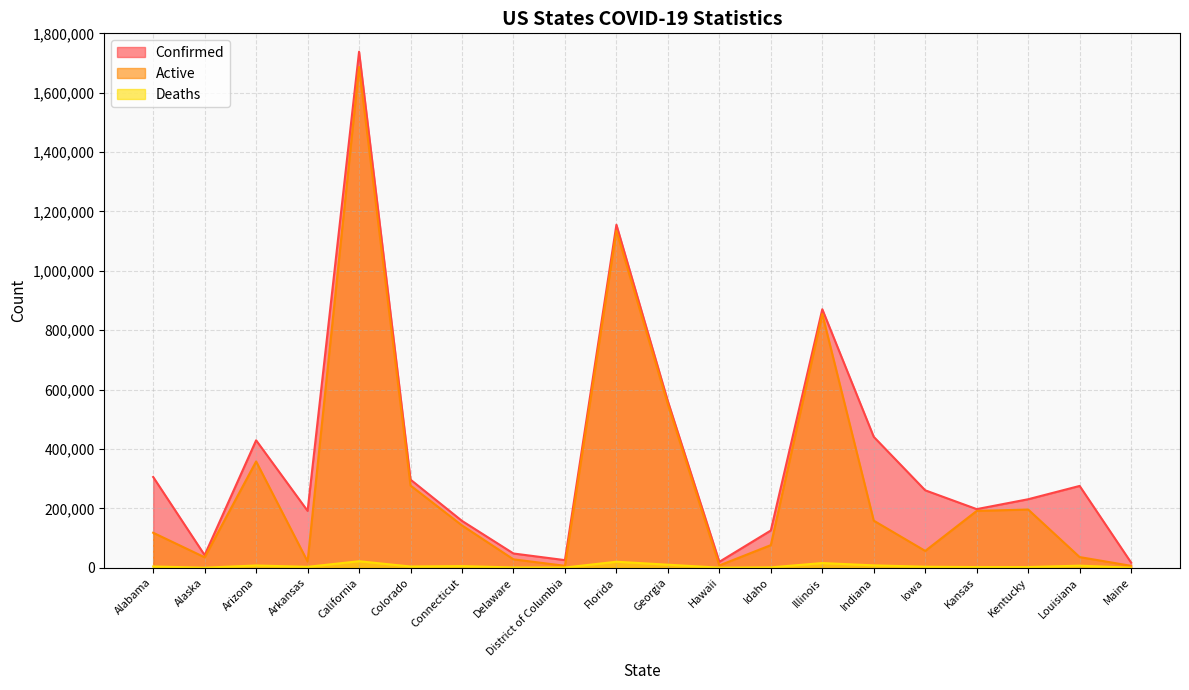

What is the sum of all Active values?

5941550